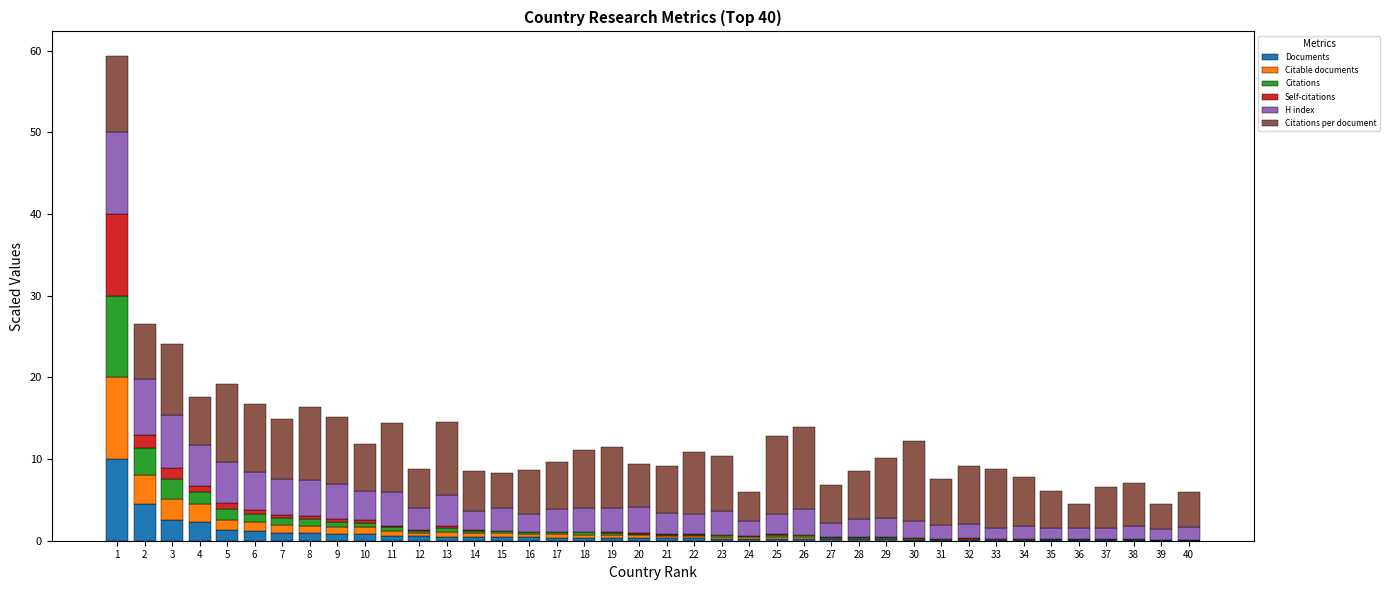

Which has a higher value, 35 or 14?

14